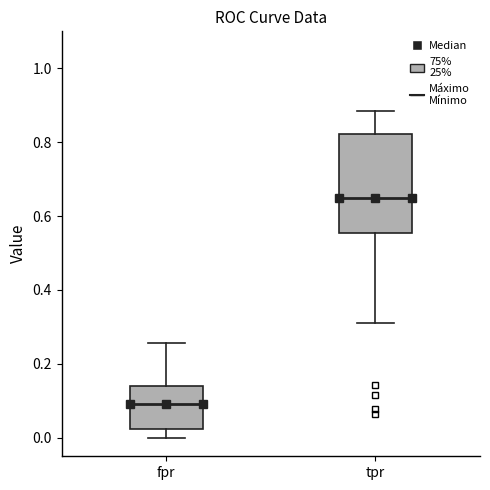

Comparing the boxes themselves (not the whiskers), which one is the tallest?

tpr